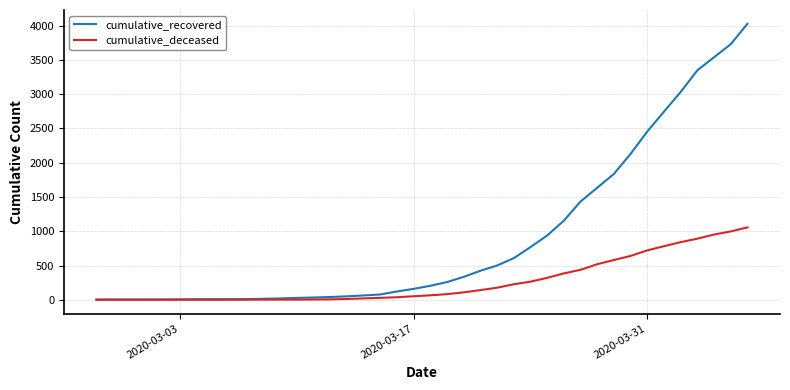

What are all the series names shown in the legend?

cumulative_recovered, cumulative_deceased